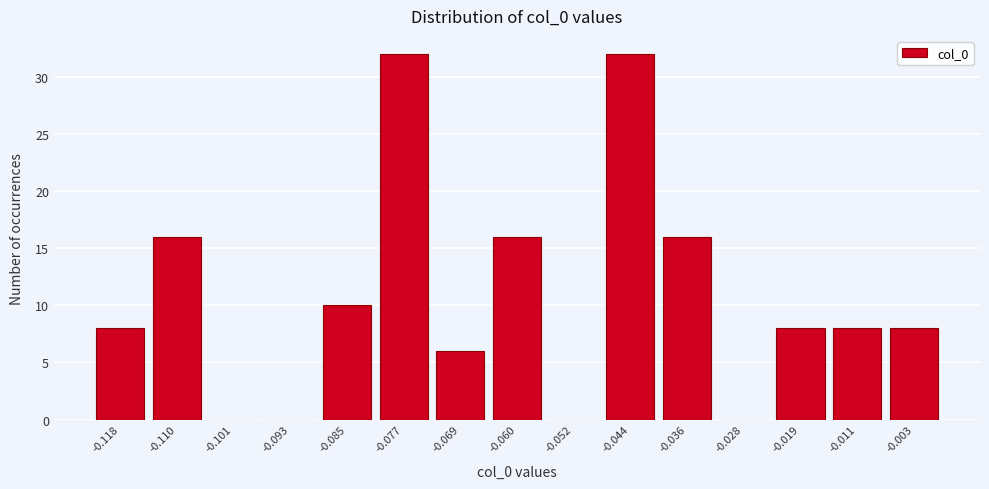

Reading left to right, transcribe this chart: for each bar, give the range it covers on the x-axis and its height. Neither the bar edges nor the heights are printed on the chart, so give them approximately, as read against the axes.

-0.122 to -0.114: 8
-0.114 to -0.106: 16
-0.106 to -0.097: 0
-0.097 to -0.089: 0
-0.089 to -0.081: 10
-0.081 to -0.073: 32
-0.073 to -0.065: 6
-0.065 to -0.056: 16
-0.056 to -0.048: 0
-0.048 to -0.040: 32
-0.040 to -0.032: 16
-0.032 to -0.024: 0
-0.024 to -0.015: 8
-0.015 to -0.007: 8
-0.007 to 0.001: 8